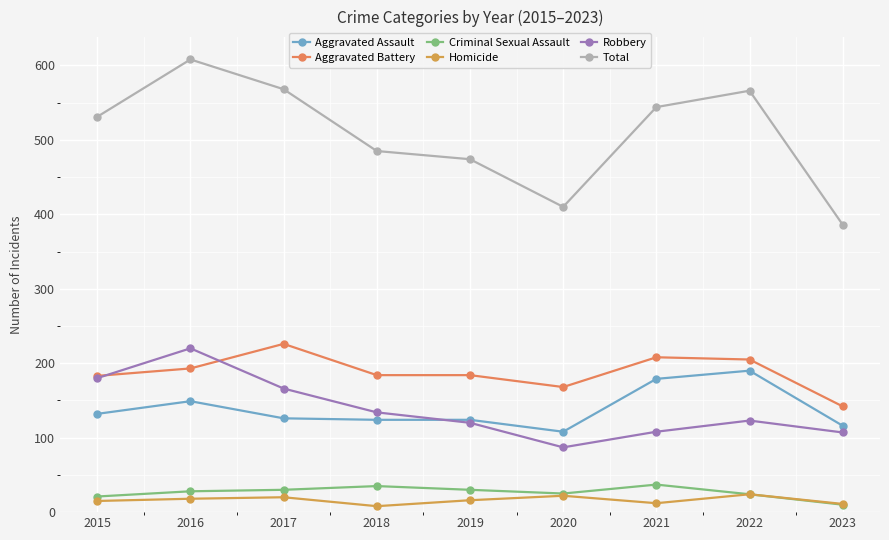

What is the minimum value for Criminal Sexual Assault?

10